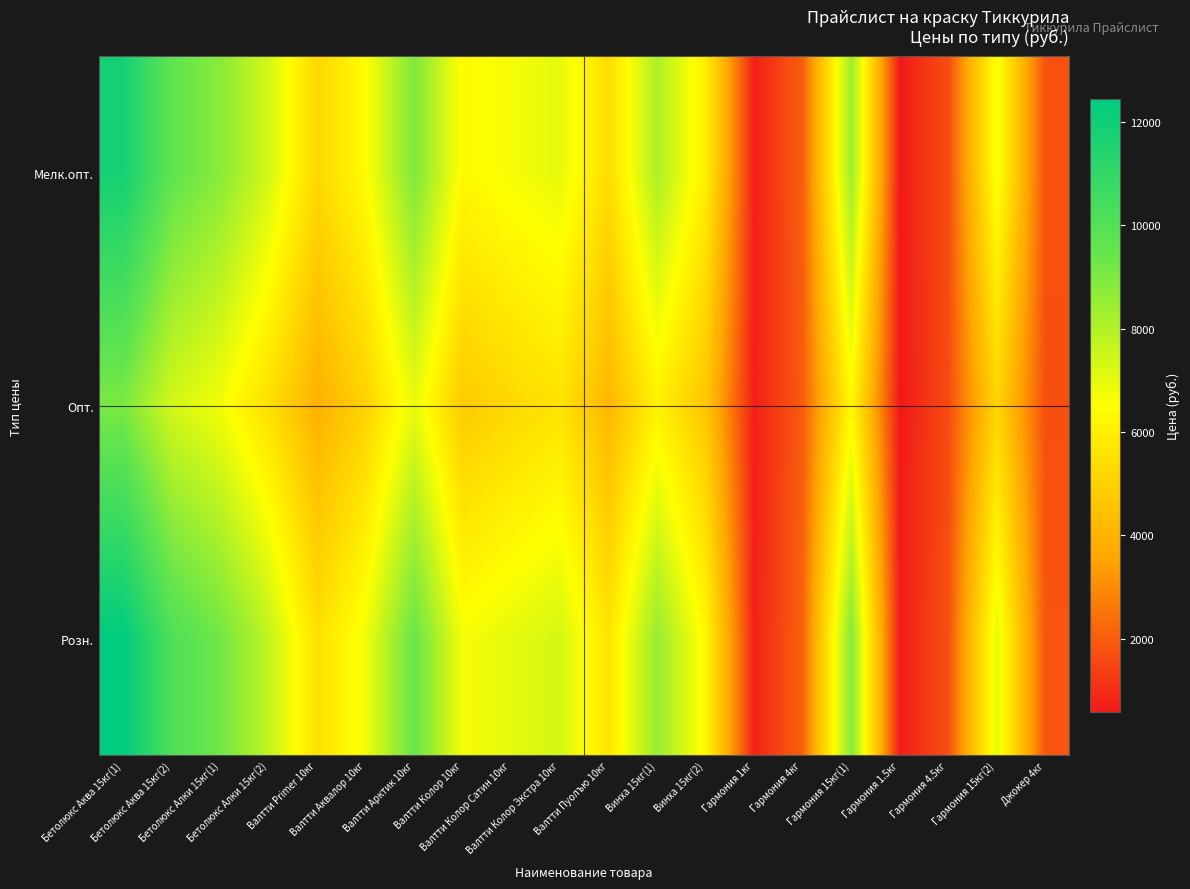

Reading right to left, extract all data points from this chart.

Мелк.опт.: Джокер 4кг=1755.2	Гармония 15кг(2)=6700.0	Гармония 4.5кг=1678.0	Гармония 1.5кг=588.2	Гармония 15кг(1)=8400.0	Гармония 4кг=2061.5	Гармония 1кг=723.7	Винха 15кг(2)=5990.0	Винха 15кг(1)=8100.0	Валтти Пуолъю 10кг=5390.0	Валтти Колор Экстра 10кг=6990.0	Валтти Колор Сатин 10кг=6690.0	Валтти Колор 10кг=6350.0	Валтти Арктик 10кг=8990.0	Валтти Аквалор 10кг=6450.0	Валтти Primer 10кг=5250.0	Бетолюкс Алки 15кг(2)=7350.0	Бетолюкс Алки 15кг(1)=8790.0	Бетолюкс Аква 15кг(2)=9650.0	Бетолюкс Аква 15кг(1)=11850.0
Опт.: Джокер 4кг=1710.6	Гармония 15кг(2)=5126.0	Гармония 4.5кг=1635.4	Гармония 1.5кг=573.3	Гармония 15кг(1)=6319.0	Гармония 4кг=2009.0	Гармония 1кг=705.3	Винха 15кг(2)=4643.0	Винха 15кг(1)=6078.0	Валтти Пуолъю 10кг=4152.4	Валтти Колор Экстра 10кг=5596.0	Валтти Колор Сатин 10кг=5242.0	Валтти Колор 10кг=4768.0	Валтти Арктик 10кг=6947.0	Валтти Аквалор 10кг=5048.0	Валтти Primer 10кг=3936.0	Бетолюкс Алки 15кг(2)=5467.0	Бетолюкс Алки 15кг(1)=6718.0	Бетолюкс Аква 15кг(2)=7360.0	Бетолюкс Аква 15кг(1)=9045.0
Розн.: Джокер 4кг=1843.0	Гармония 15кг(2)=7035.0	Гармония 4.5кг=1762.0	Гармония 1.5кг=648.5	Гармония 15кг(1)=8820.0	Гармония 4кг=2165.0	Гармония 1кг=760.0	Винха 15кг(2)=6289.5	Винха 15кг(1)=8505.0	Валтти Пуолъю 10кг=5659.5	Валтти Колор Экстра 10кг=7339.5	Валтти Колор Сатин 10кг=7024.5	Валтти Колор 10кг=6667.5	Валтти Арктик 10кг=9439.5	Валтти Аквалор 10кг=6772.5	Валтти Primer 10кг=5512.5	Бетолюкс Алки 15кг(2)=7717.5	Бетолюкс Алки 15кг(1)=9229.5	Бетолюкс Аква 15кг(2)=10132.5	Бетолюкс Аква 15кг(1)=12442.5